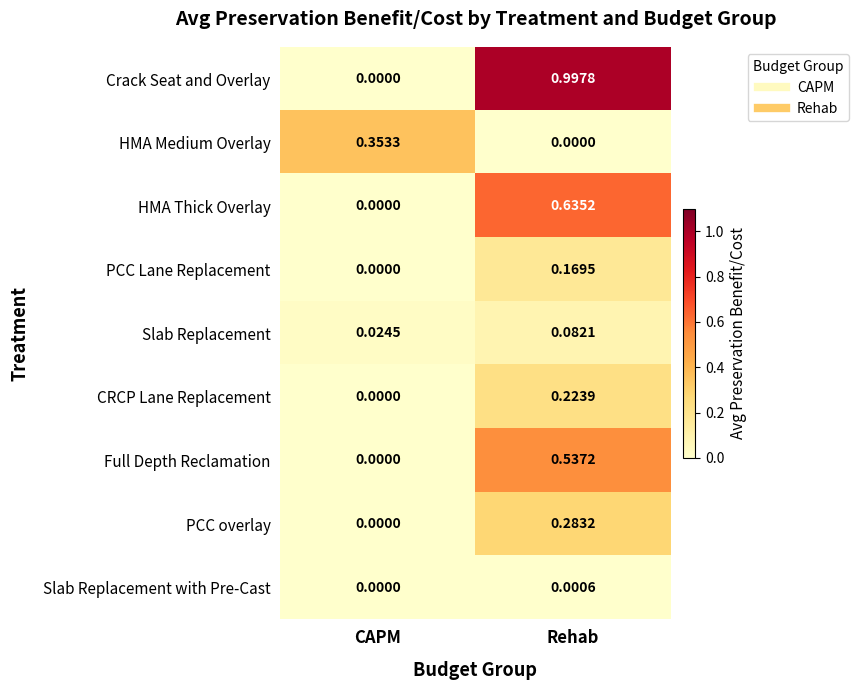

Which label corresponds to the largest value in the chart?

Rehab